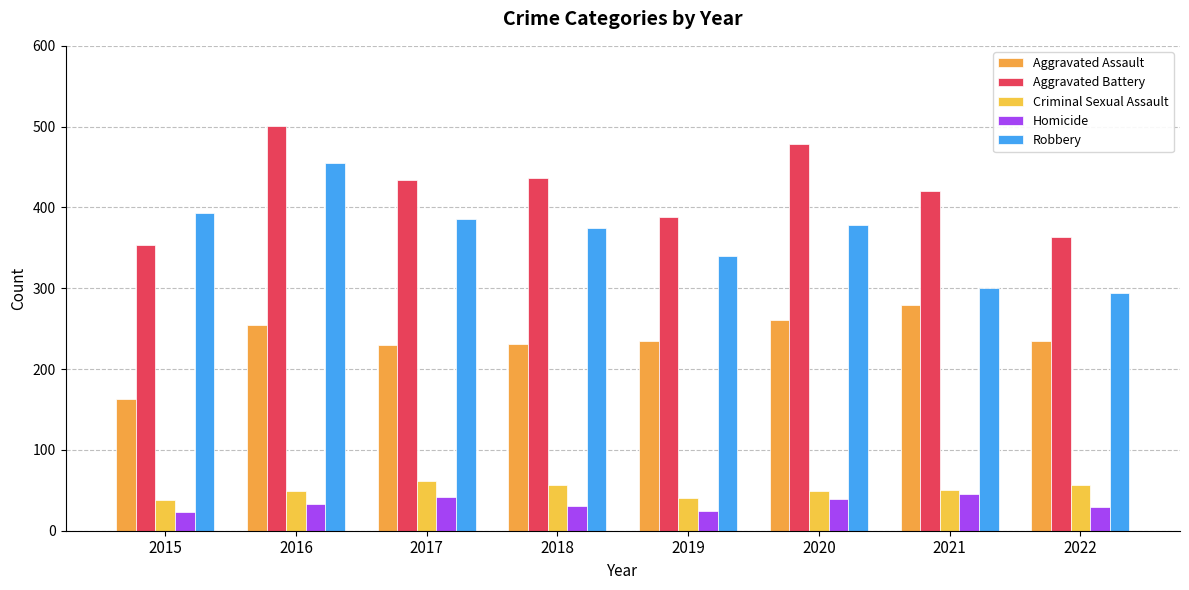

What are all the series names shown in the legend?

Aggravated Assault, Aggravated Battery, Criminal Sexual Assault, Homicide, Robbery